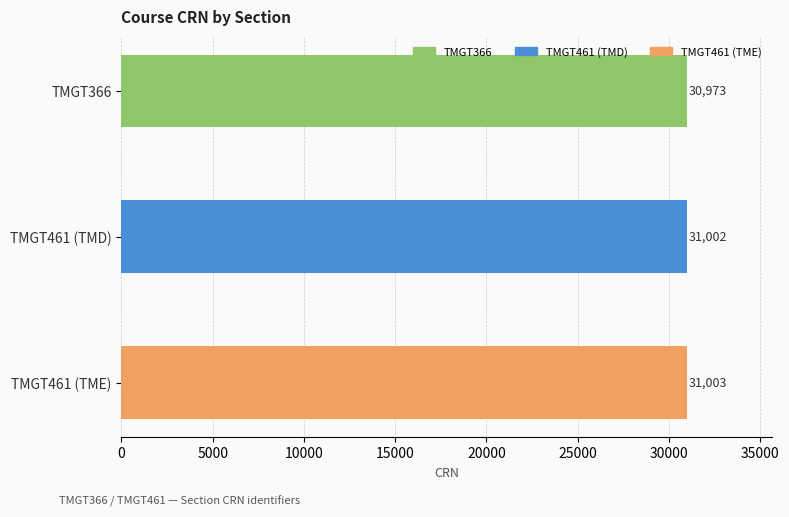

What is the value of the 3rd bar from the top?

31003